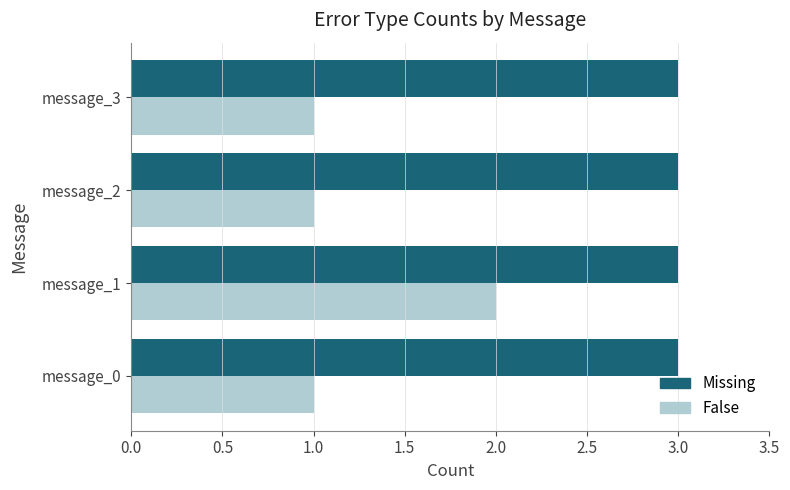

List the series in order of their peak value, highest first.

Missing, False